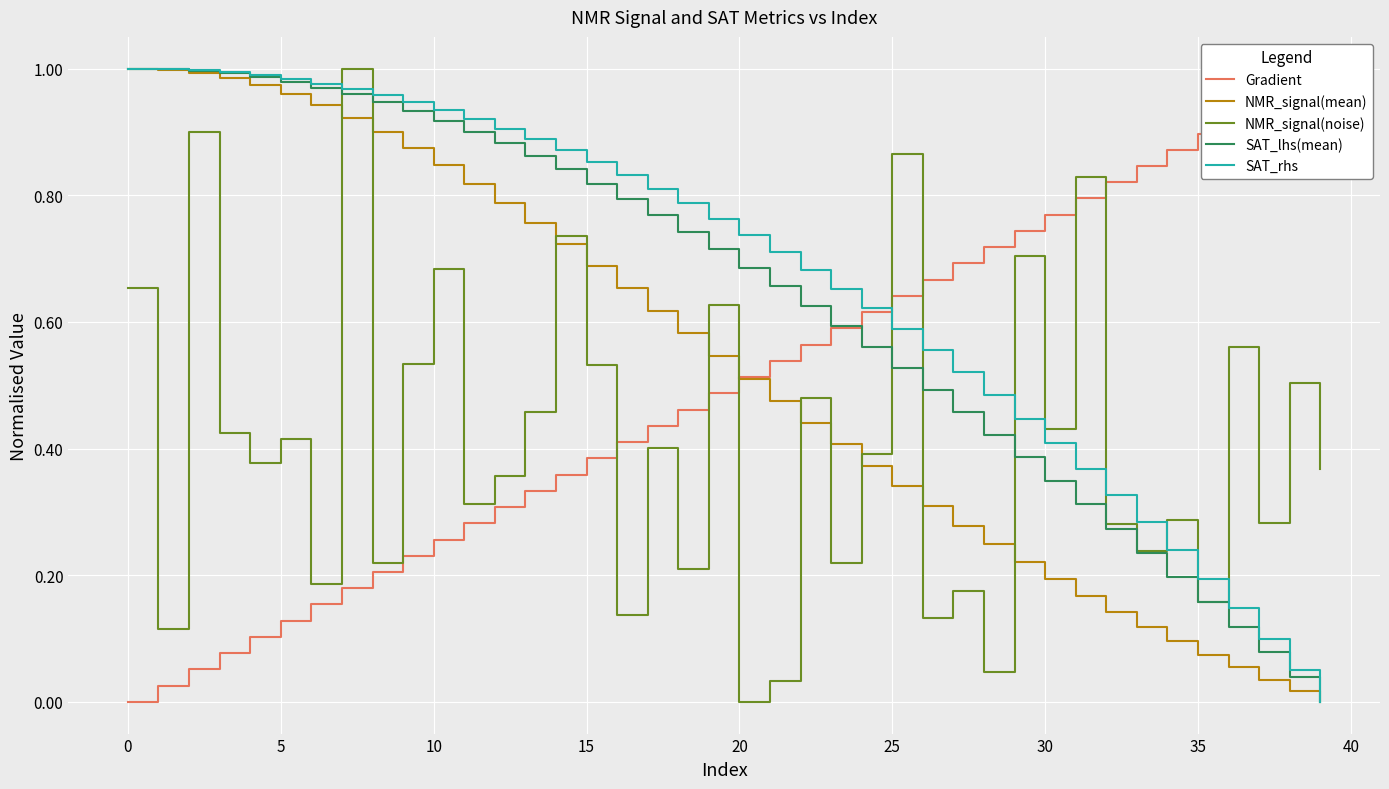

Which series ends up on top after the final intersection of Gradient and NMR_signal(mean)?

Gradient